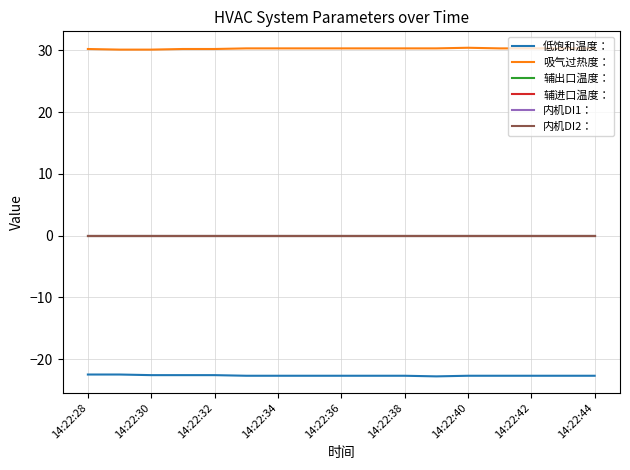

Is this an area chart (filled region under the line)?

No